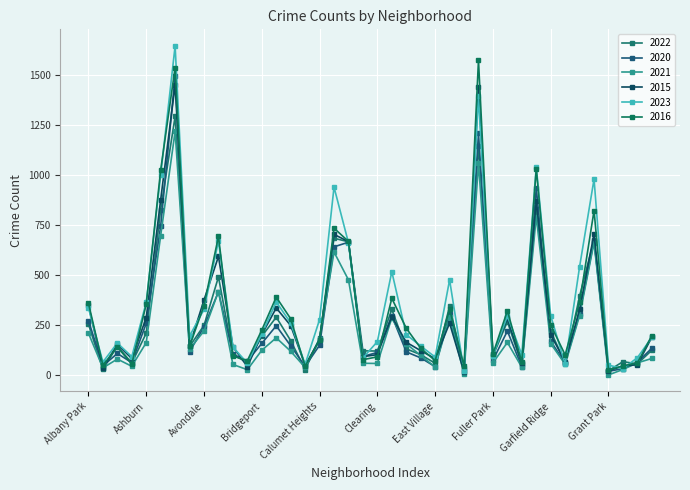

Reading left to right, what are all the values shown in this chart?

2022: 256	31	147	62	211	828	1293	145	250	492	103	66	196	291	174	29	185	685	667	123	122	330	133	104	61	345	36	1144	97	269	55	832	221	63	396	678	24	69	58	126
2020: 274	48	110	64	260	745	1495	119	242	418	107	72	160	248	148	46	151	642	665	95	115	298	118	88	44	305	25	1208	76	222	43	937	171	62	309	672	21	34	66	136
2021: 211	38	82	46	164	698	1218	132	222	419	55	29	126	188	121	40	184	616	477	61	60	287	158	100	42	292	8	1058	63	165	41	793	159	56	299	663	3	30	63	85
2015: 350	38	155	85	289	877	1450	149	377	594	144	44	204	337	249	51	178	704	668	94	104	294	166	124	84	261	18	1441	105	285	62	870	204	68	330	706	24	47	54	191
2023: 337	67	162	94	365	1001	1645	197	330	670	142	62	207	367	262	56	279	940	662	88	169	518	204	147	92	477	22	1393	99	297	104	1040	298	57	543	980	52	34	89	190
2016: 361	51	142	57	355	1025	1536	146	349	694	97	74	227	391	283	46	177	735	669	79	93	385	236	136	74	331	46	1573	107	323	67	1031	252	103	365	823	27	48	63	199